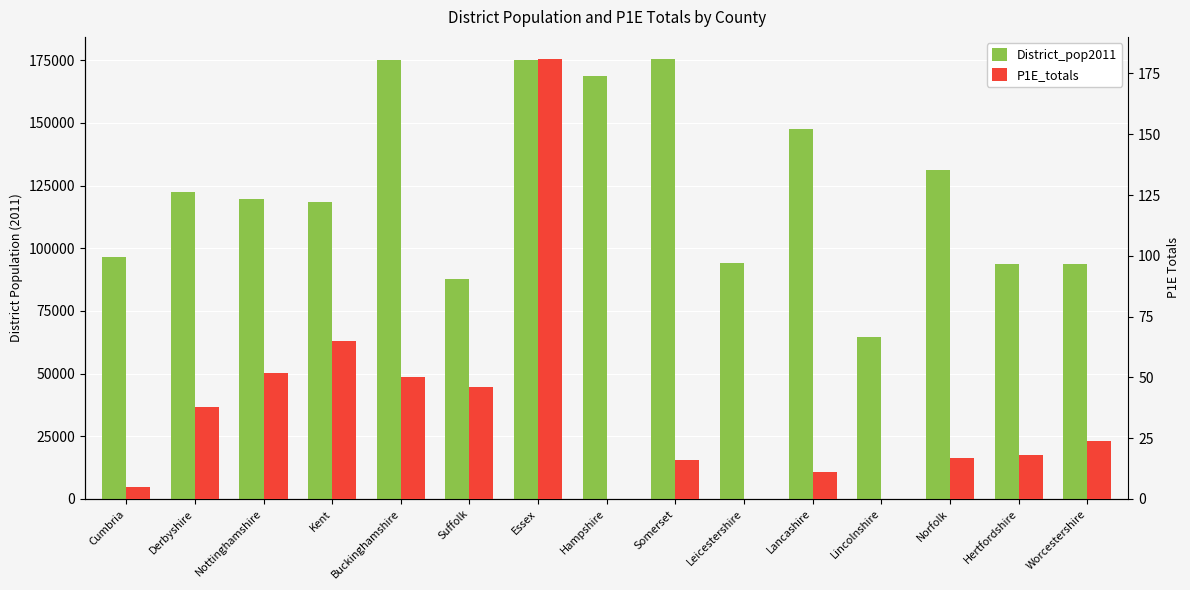

How many categories are shown in the chart?

15